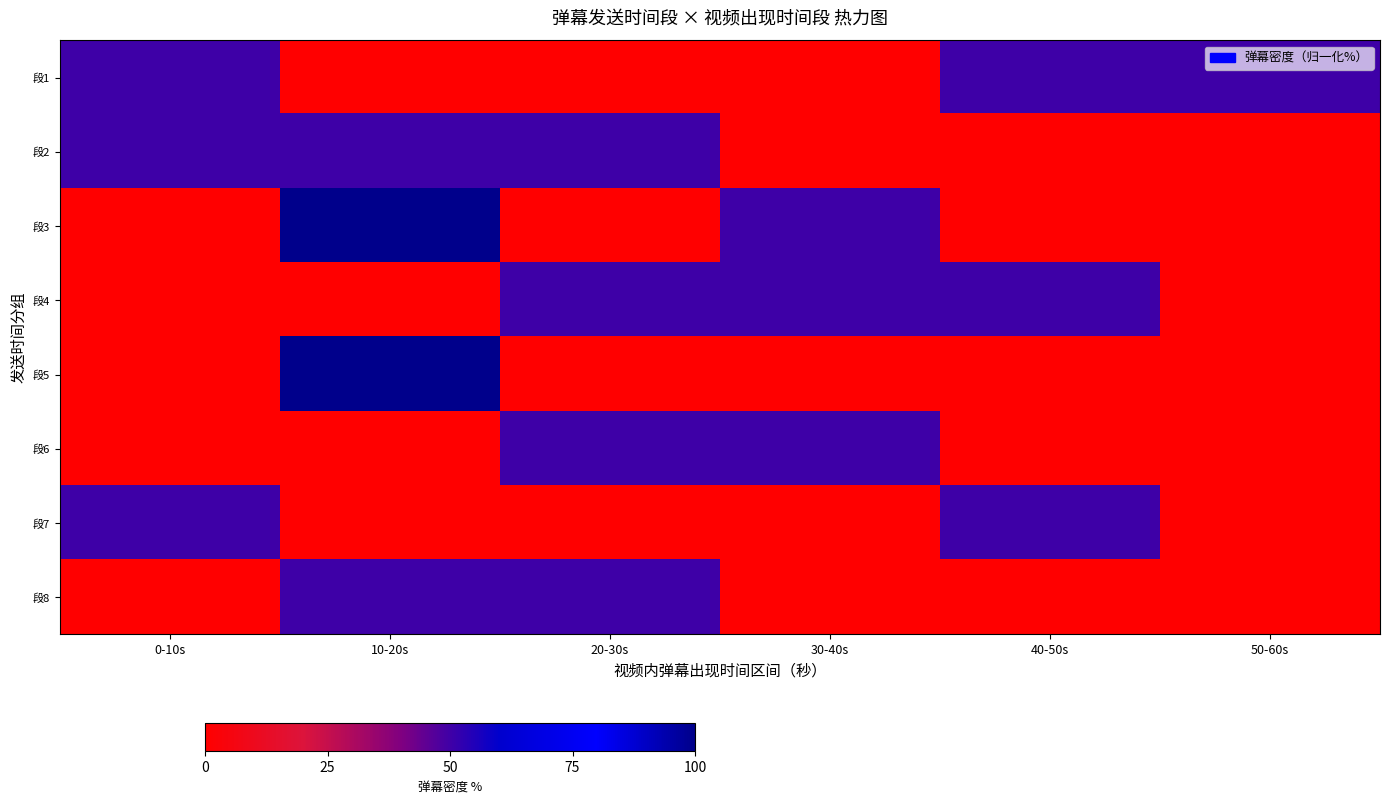

What is the difference between the highest and lowest values at 20-30s?

50